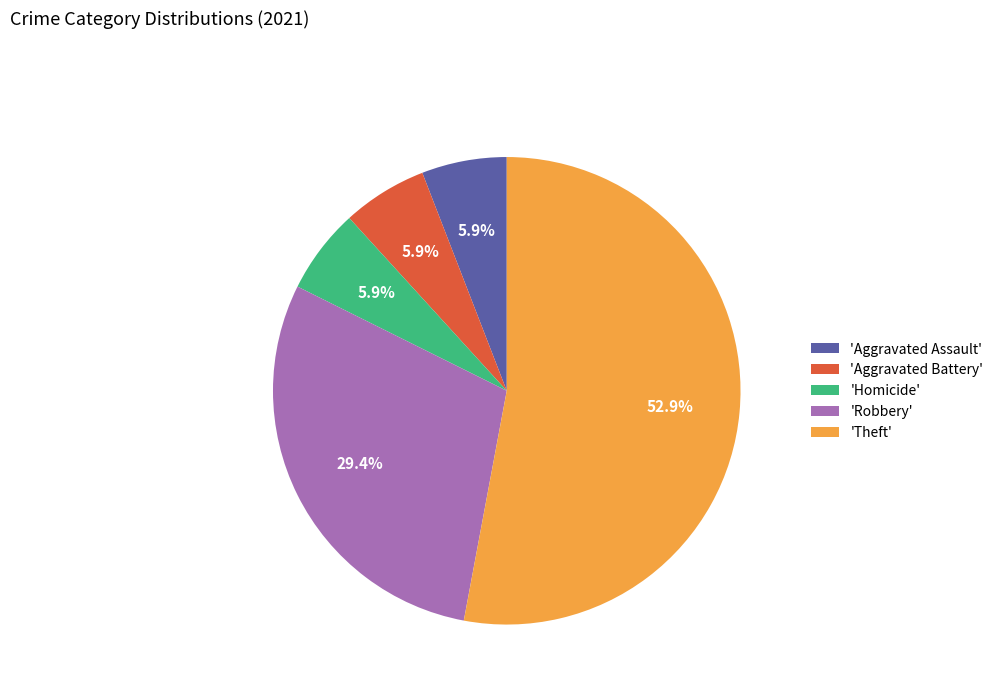

How many slices are in this pie chart?

5